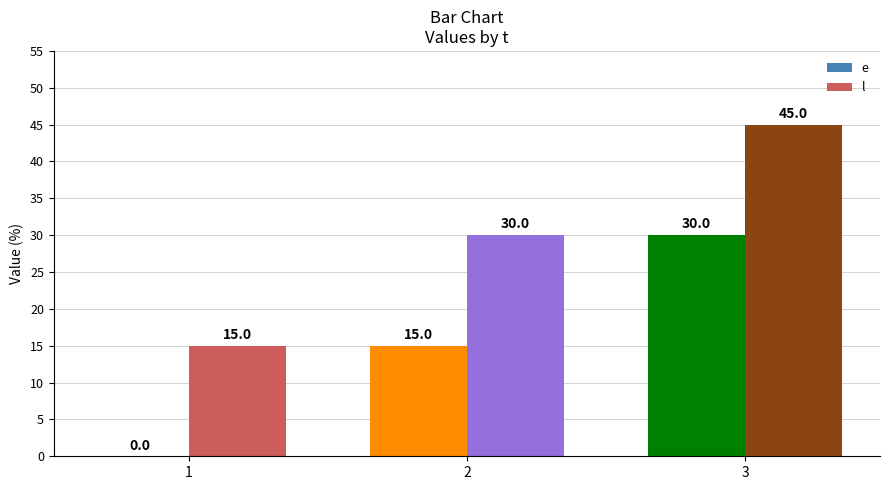

What is the total value across all series at 2?

45